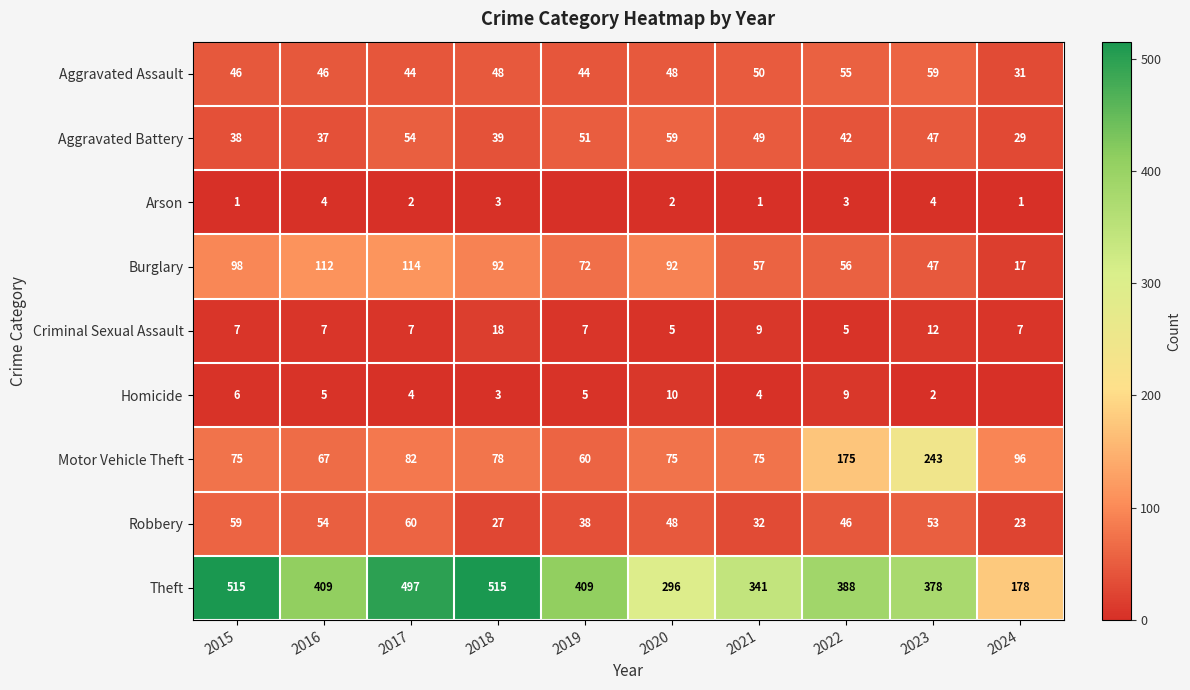

What is the sum of all Motor Vehicle Theft values?

1026